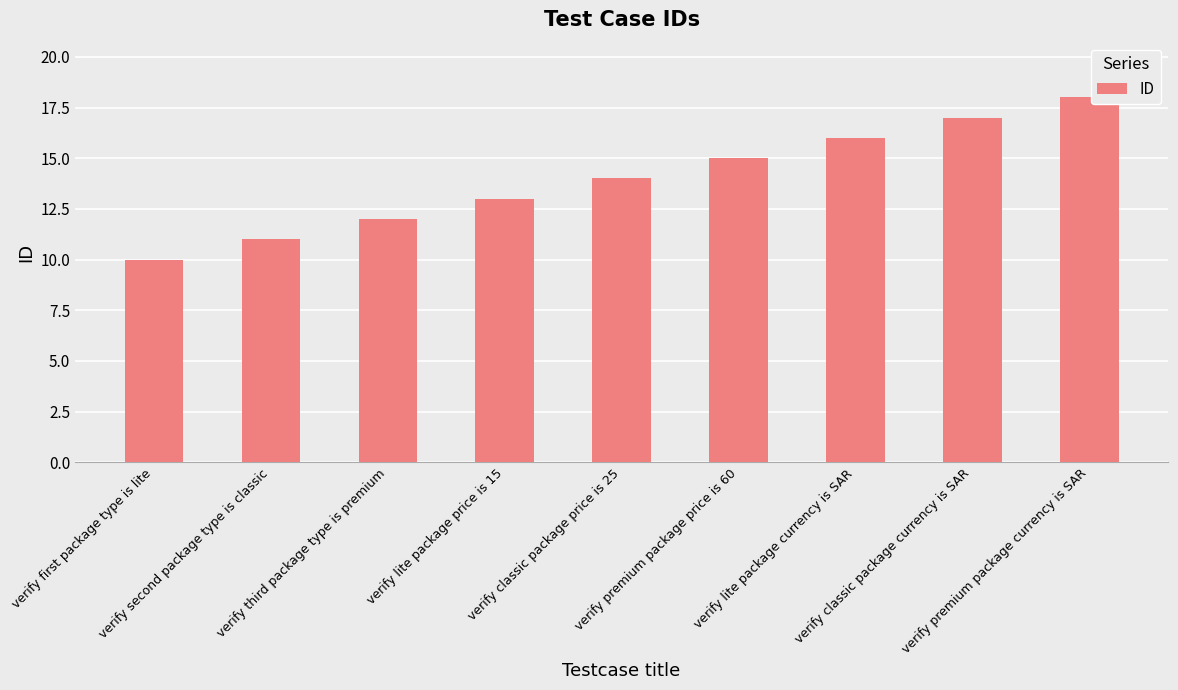

Rank the categories by value from highest to lowest.

verify premium package currency is SAR, verify classic package currency is SAR, verify lite package currency is SAR, verify premium package price is 60, verify classic package price is 25, verify lite package price is 15, verify third package type is premium, verify second package type is classic, verify first package type is lite